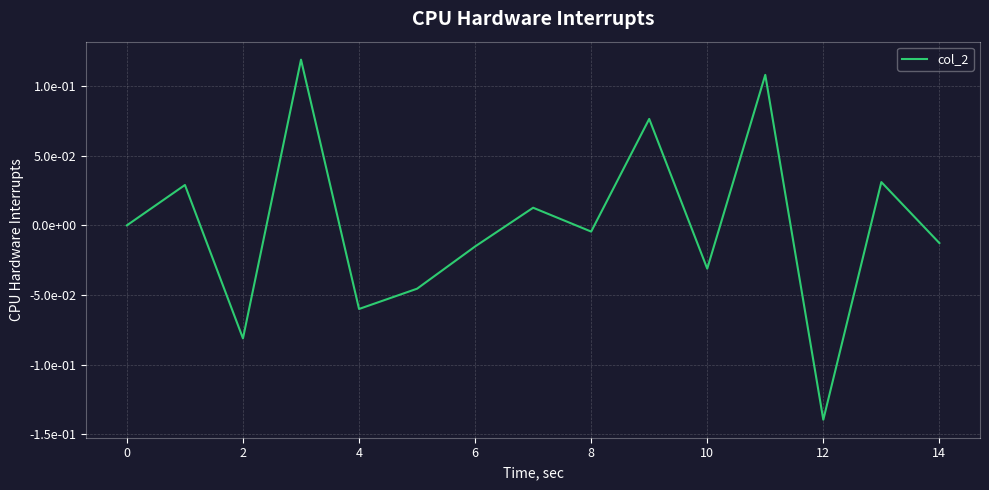

Reading left to right, list all the values displayed in this chart.

0.0	0.0	-0.1	0.1	-0.1	-0.0	-0.0	0.0	-0.0	0.1	-0.0	0.1	-0.1	0.0	-0.0